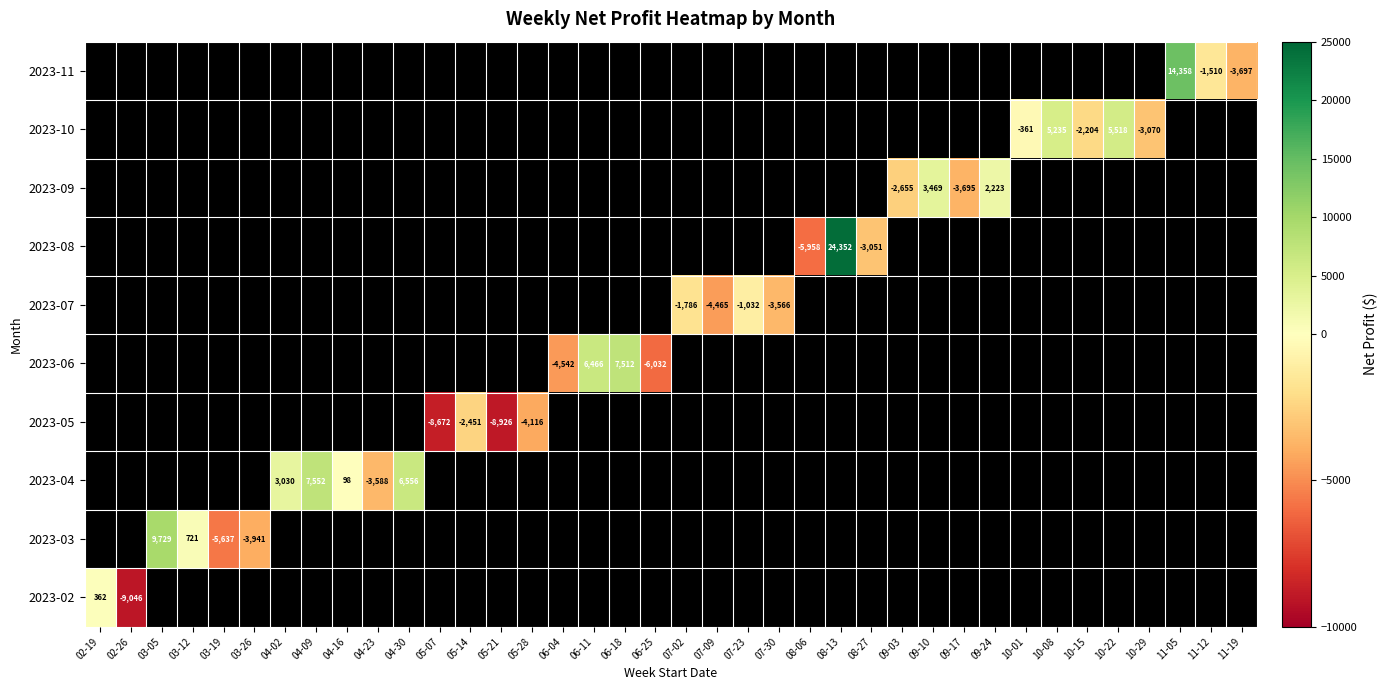

The value of 2023-02 at 02-19 is 362.0. True or false?

True